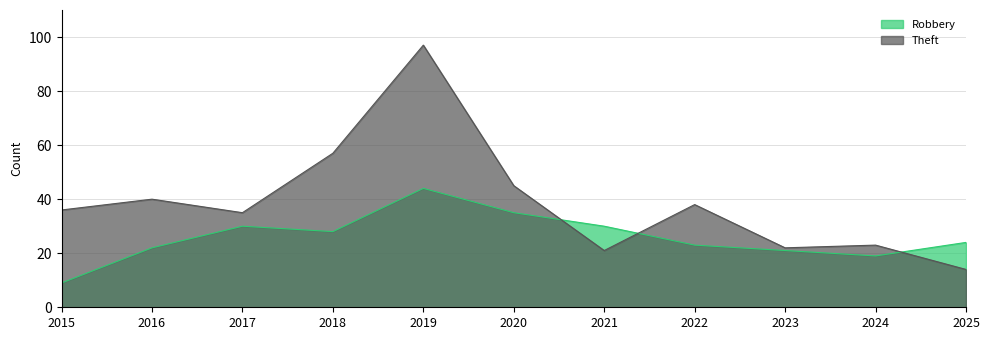

What is the value of the Robbery point at the 7th from the left?

30